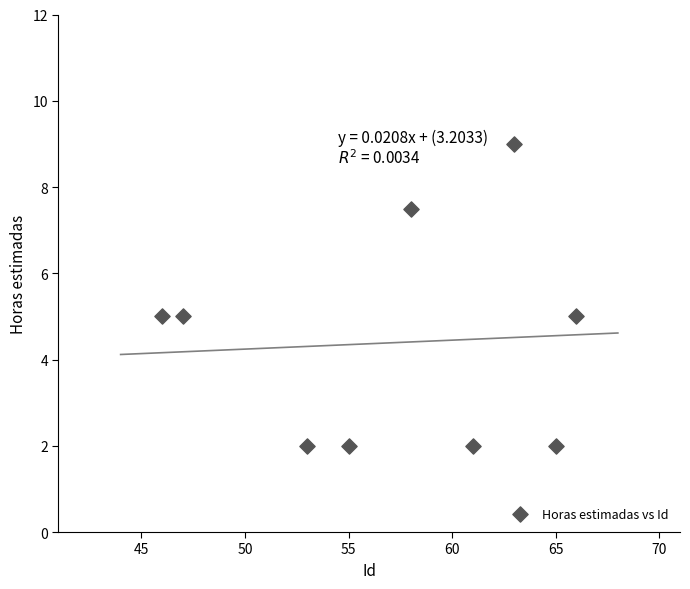

What is the range of Y values (max minus min)?

7.0